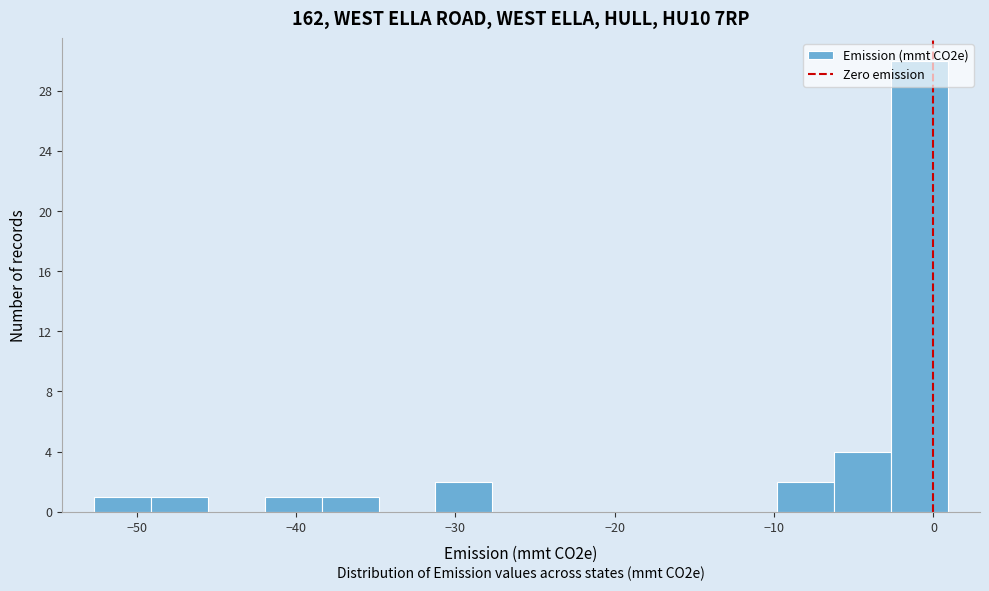

Read against the x-axis, roughly where is the centre of the tallest bar?

-1